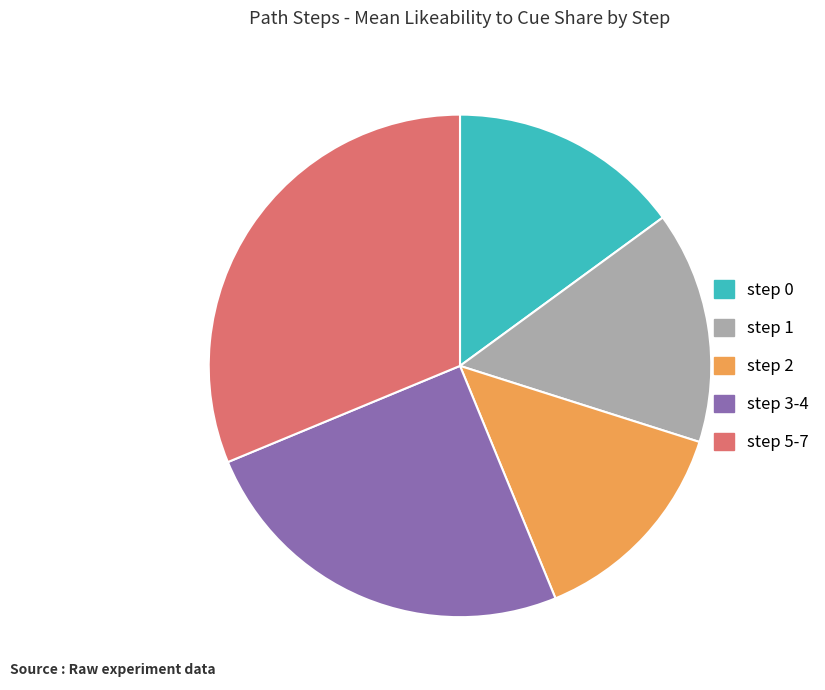

Is there any slice that represents more than half of the pie?

No